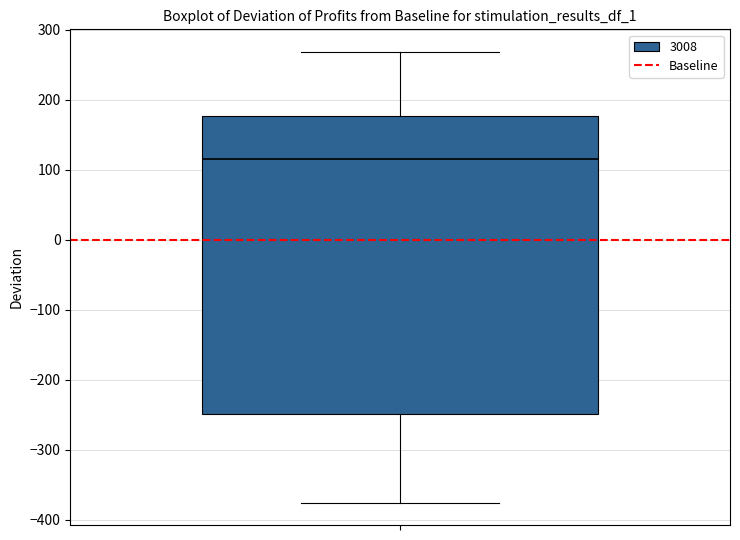

Where does the median line of the box sit on the y-axis? The values are not printed on the chart, so give them approximately, as read against the axis.

120